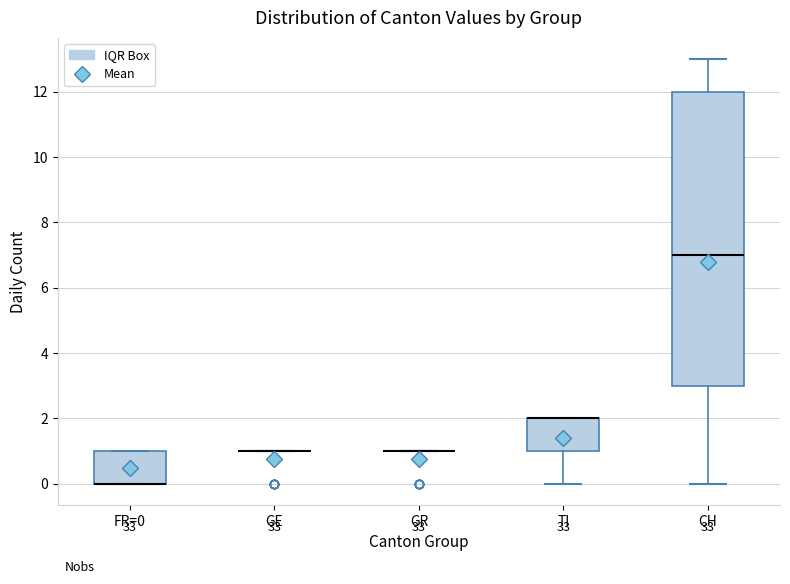

Reading left to right, read every box against the y-axis: the position of its median line, the range the box covers, and the ends of its whiskers. The values are not printed on the chart, so give them approximately, as read against the axis.

FR=0: median 0 (drawn on the box's lower edge), box 0 to 1, whiskers 0 to 1
GE: box collapsed to a line at 1, whiskers 1 to 1
GR: box collapsed to a line at 1, whiskers 1 to 1
TI: median 2 (drawn on the box's upper edge), box 1 to 2, whiskers 0 to 2
CH: median 7, box 3 to 12, whiskers 0 to 13